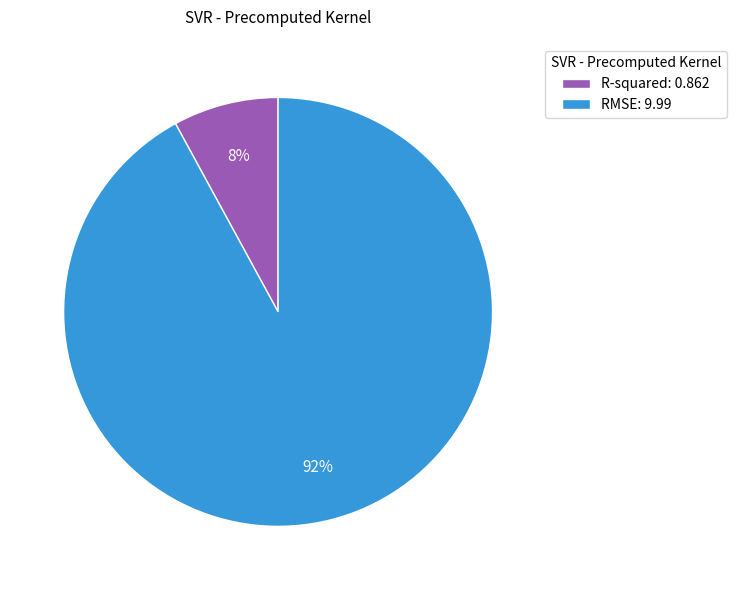

Does any single category account for the majority?

Yes